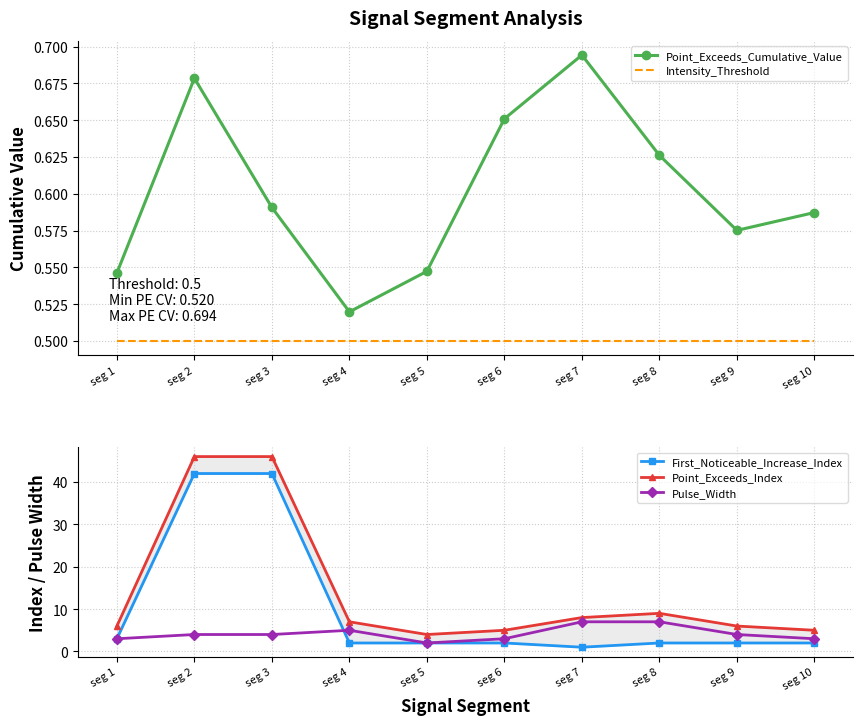

True or false: Point_Exceeds_Cumulative_Value and Point_Exceeds_Index cross at least once.

False